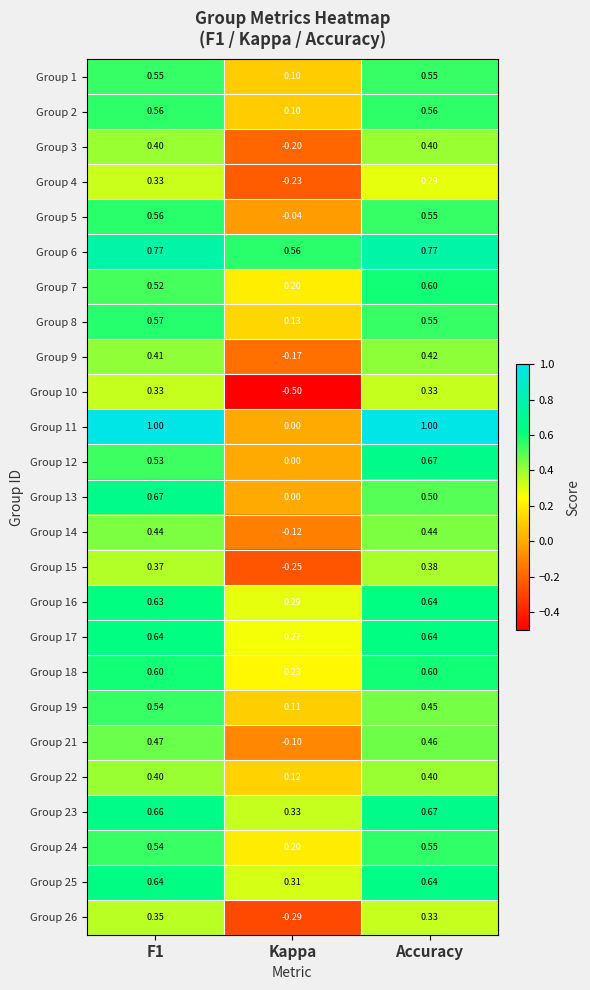

Where is Group 16 nearest to the value 0?

Kappa